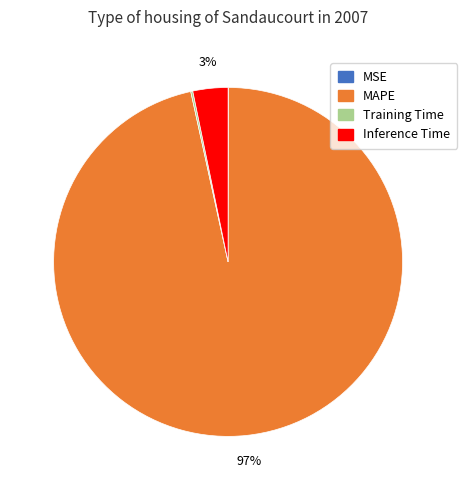

To the nearest percent, what percentage of the pie is Inference Time?

3%